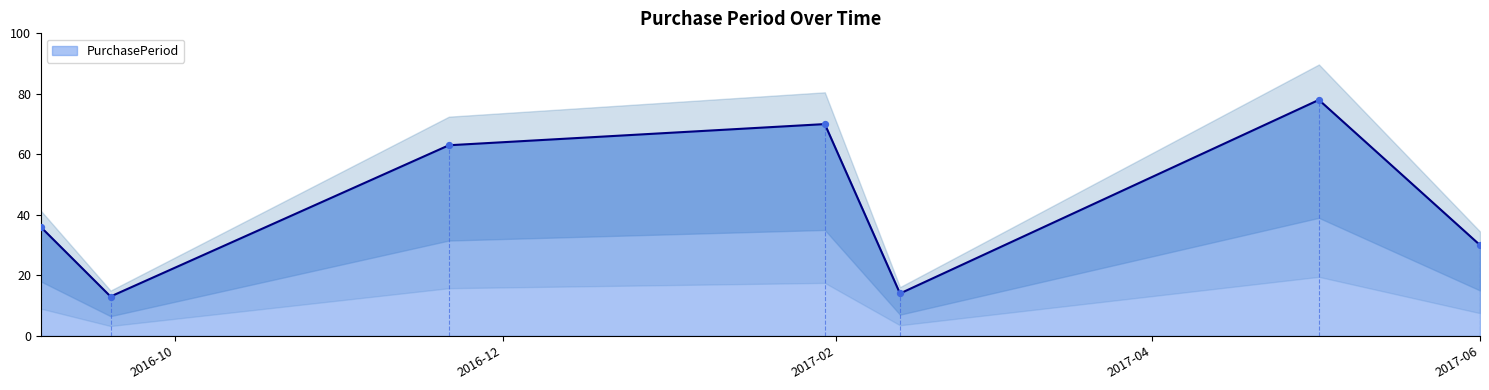

Between 2016-11-21 and 2017-01-30, which is larger?

2017-01-30